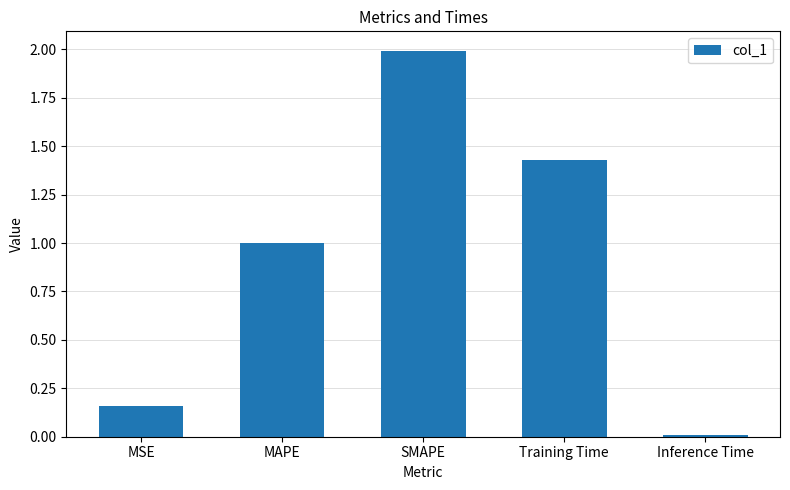

List the labels in order of value, smallest first.

Inference Time, MSE, MAPE, Training Time, SMAPE